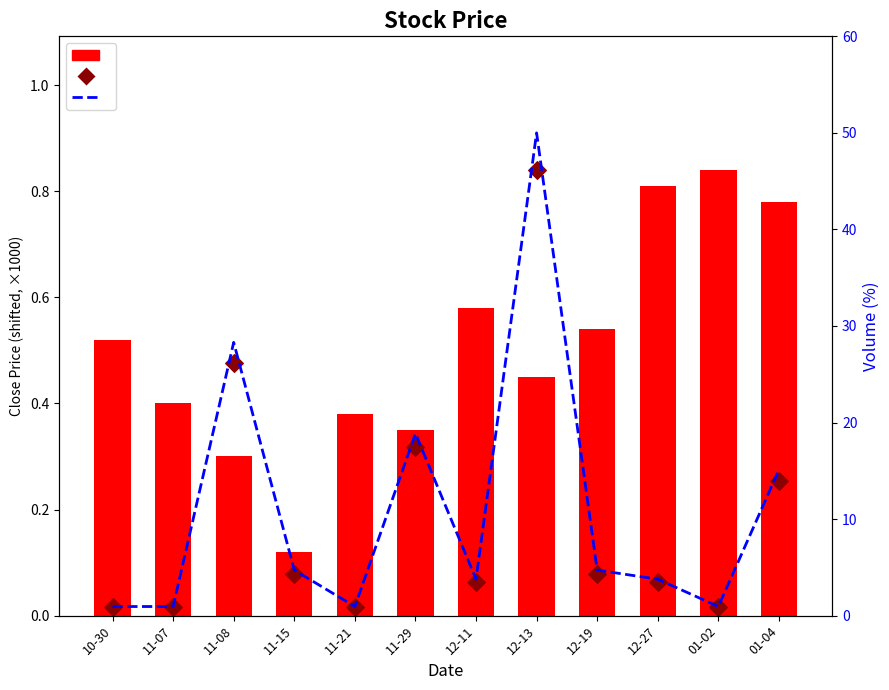

At how many categories does at least one series exceed 19?

2